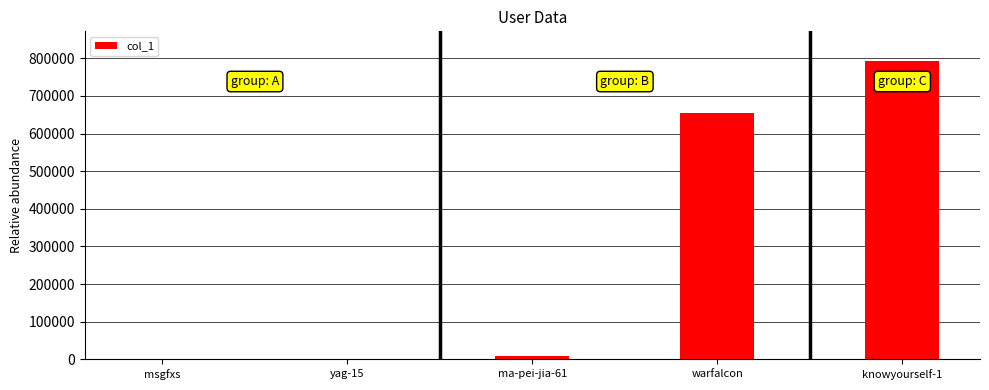

True or false: the data shows 654259 at warfalcon.

True